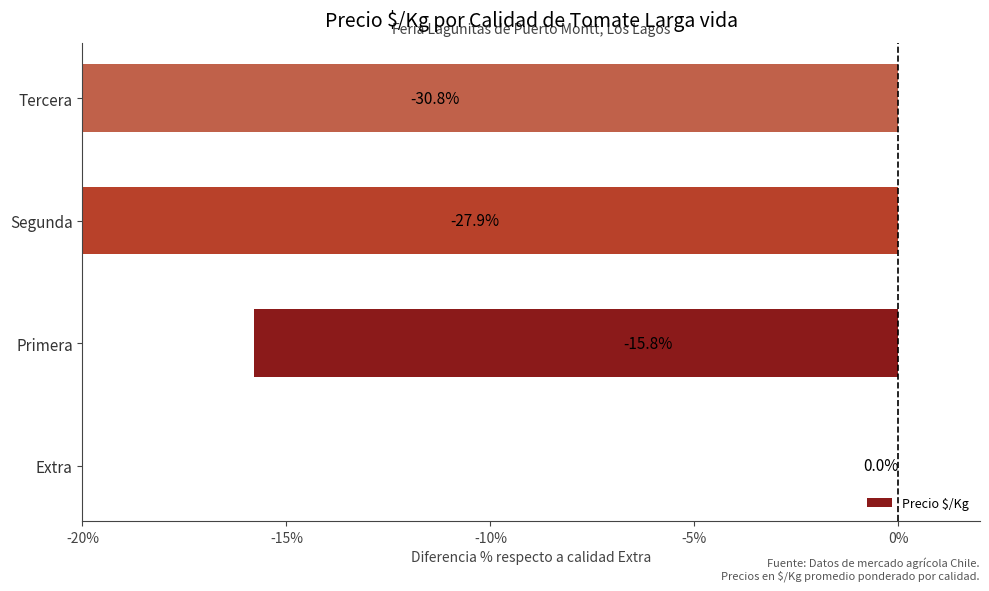

How many distinct data groups are displayed?

1